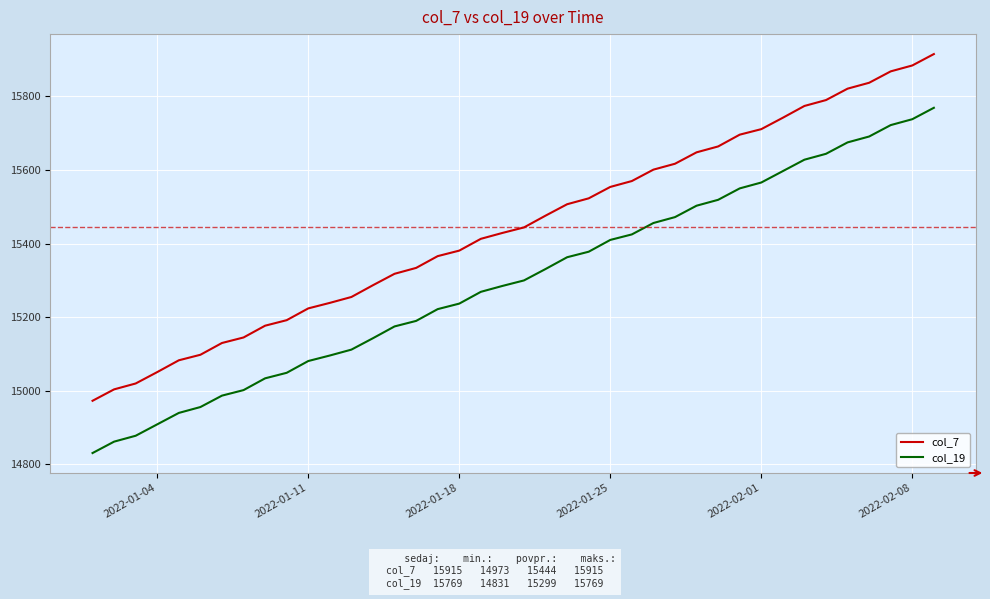

Which series has the widest spread of values?

col_7